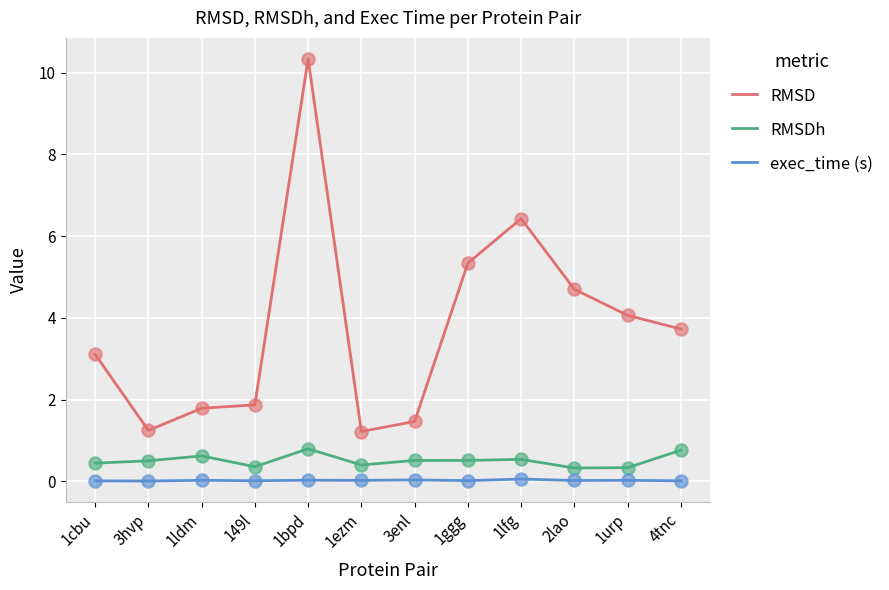

What is the total value across all series at 3enl?

2.0